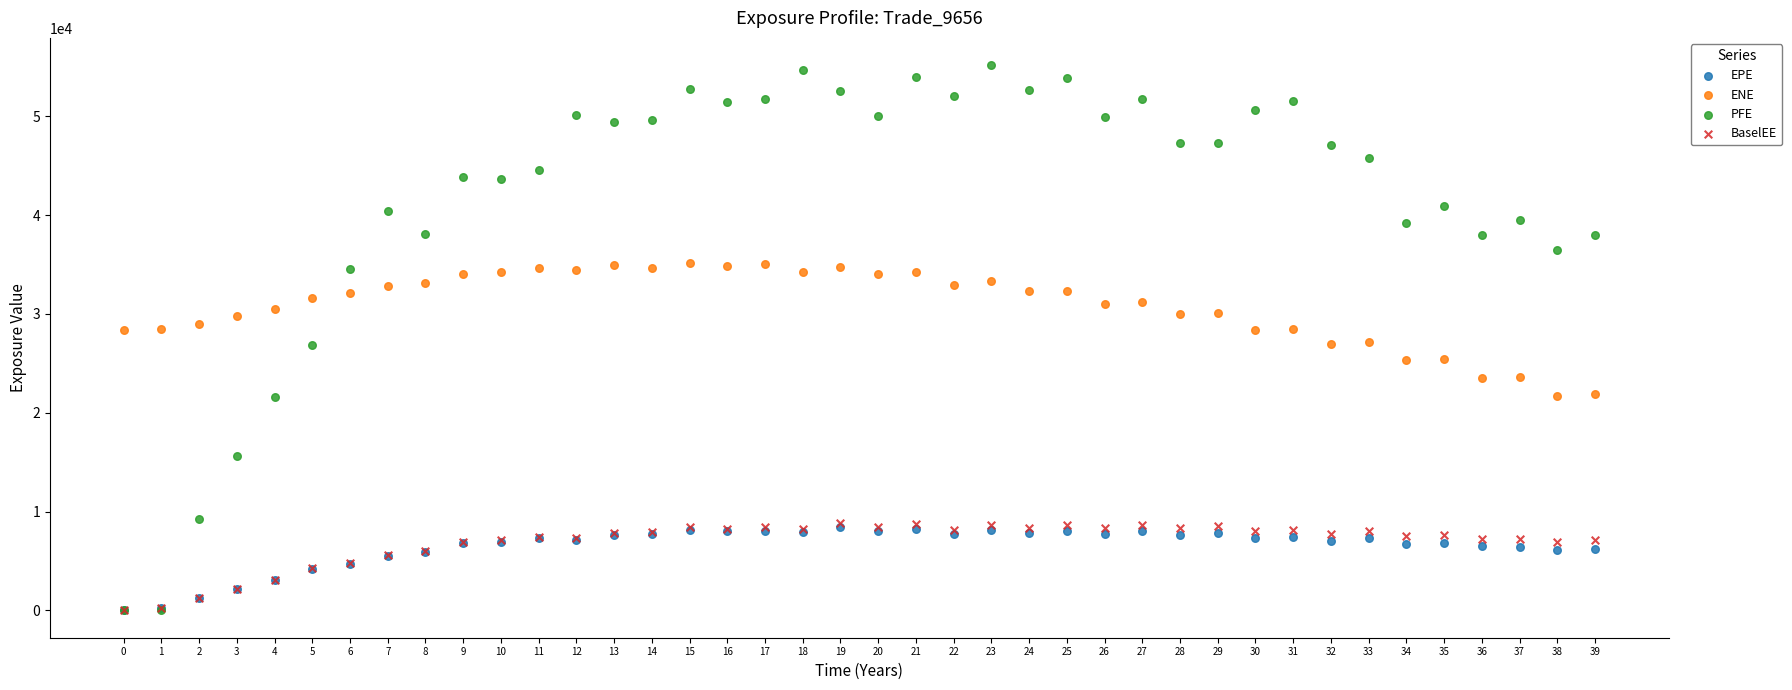

Which series has the widest spread of Y values?

PFE